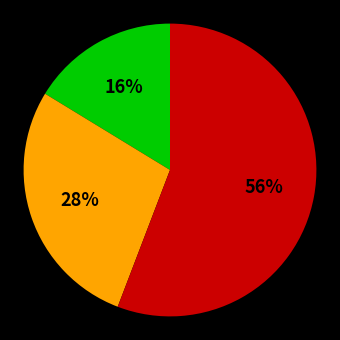

To the nearest percent, what is the average slice percentage?

33%